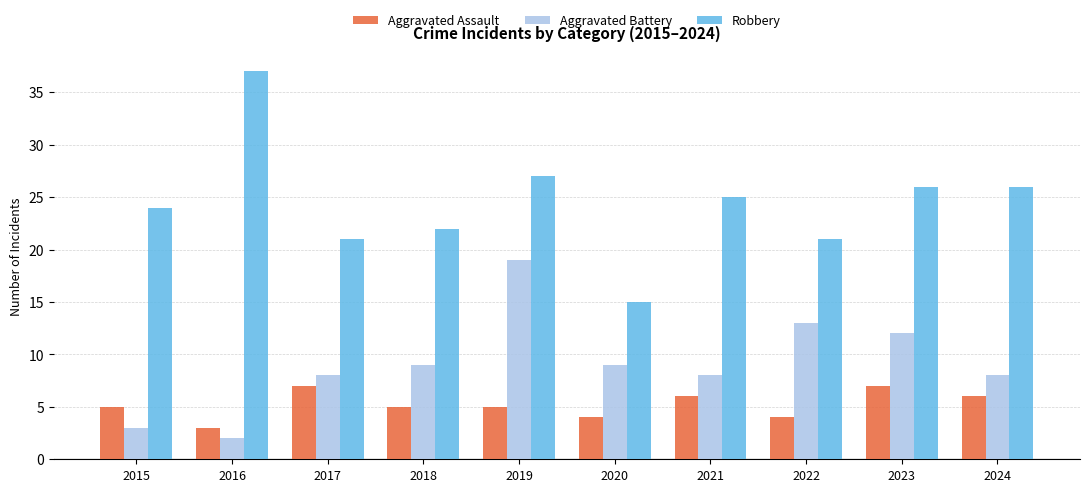

Reading right to left, transcribe all the data shown in this chart.

Aggravated Assault: 6	7	4	6	4	5	5	7	3	5
Aggravated Battery: 8	12	13	8	9	19	9	8	2	3
Robbery: 26	26	21	25	15	27	22	21	37	24